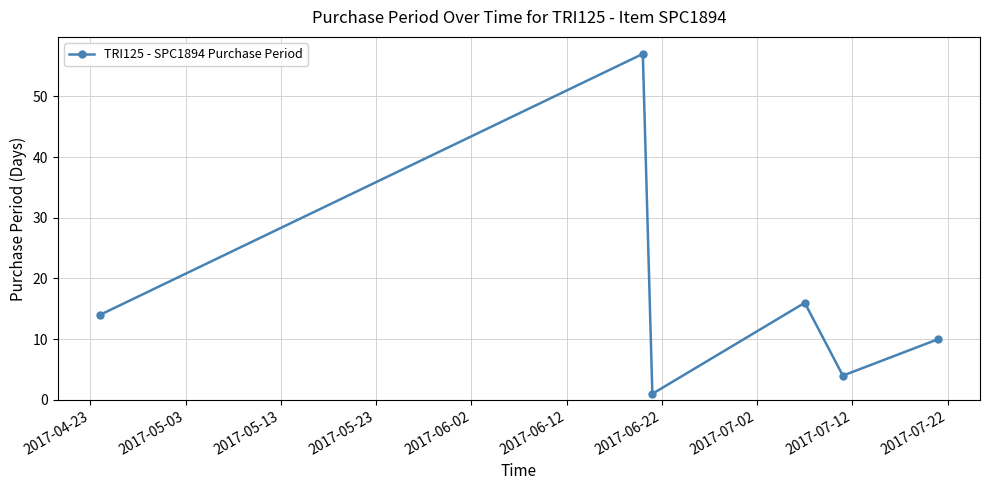

How many points are higher than both their immediate neighbors (excluding endpoints)?

2